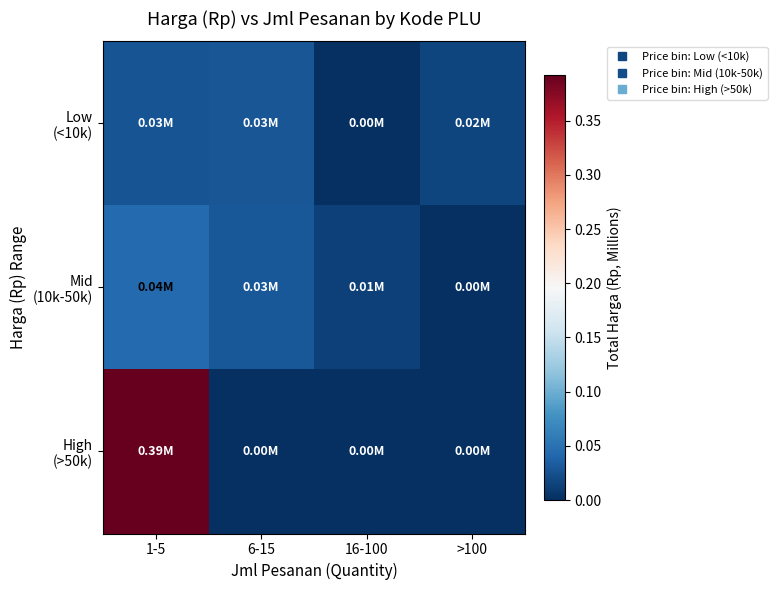

Between 6-15 and 16-100, which series saw the biggest shift?

Low (<10k)